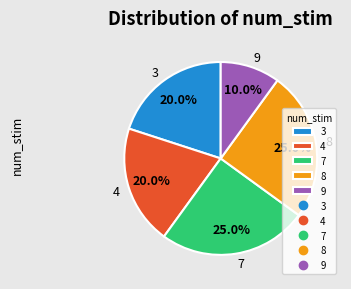

Which category has the smallest portion of the pie?

9